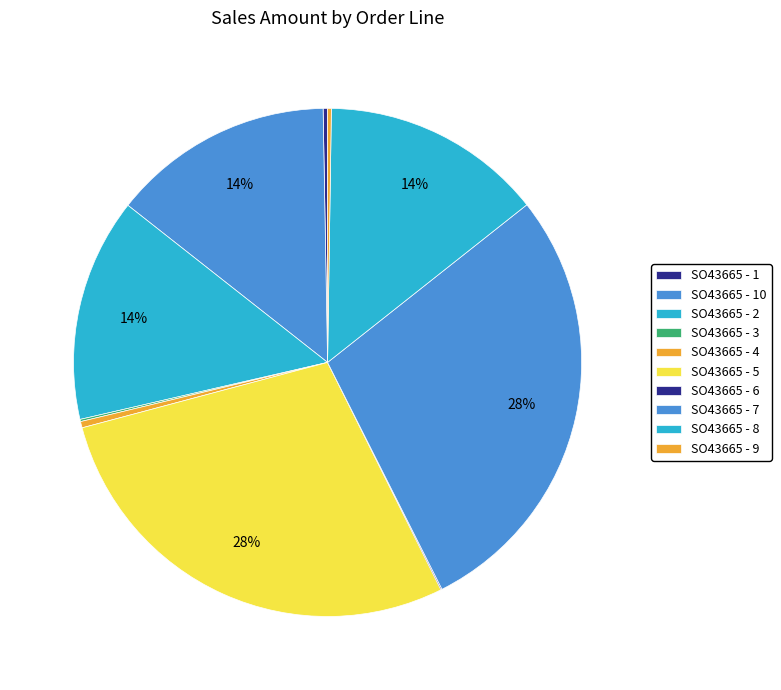

To the nearest percent, what is the combined percentage of SO43665 - 4 and SO43665 - 7?

29%